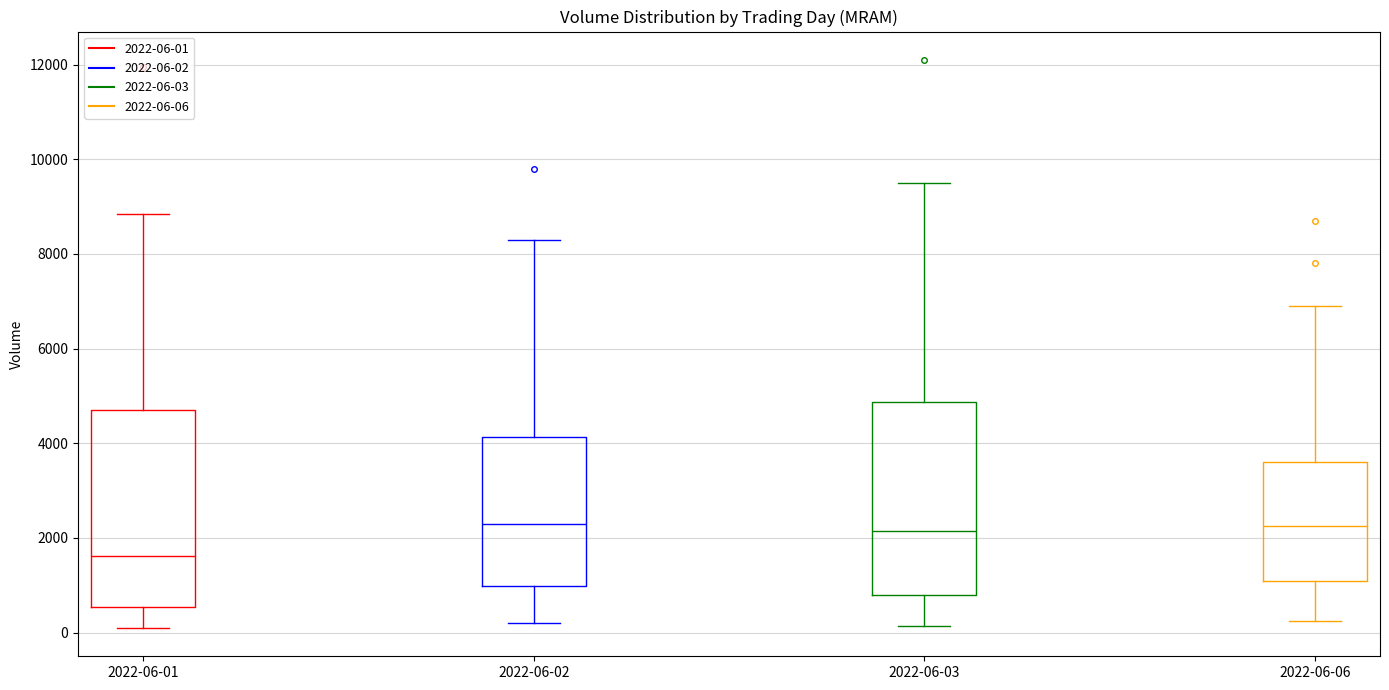

Reading left to right, transcribe this box plot: for each box, give where its median line is, the range the box spans, and where its two whiskers end, as read against the y-axis. The values are not printed on the chart, so give them approximately, as read against the axis.

2022-06-01: median 1600, box 600 to 4800, whiskers 200 to 8800
2022-06-02: median 2400, box 1000 to 4200, whiskers 200 to 8400
2022-06-03: median 2200, box 800 to 4800, whiskers 200 to 9600
2022-06-06: median 2200, box 1200 to 3600, whiskers 200 to 7000